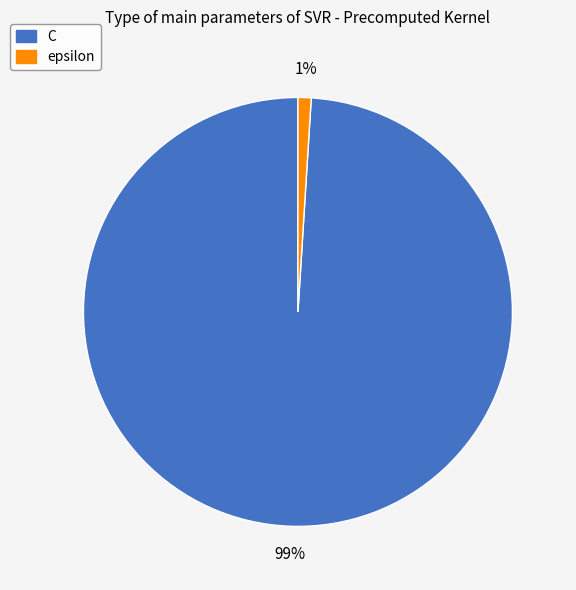

The epsilon slice represents 11% of the pie. True or false?

False